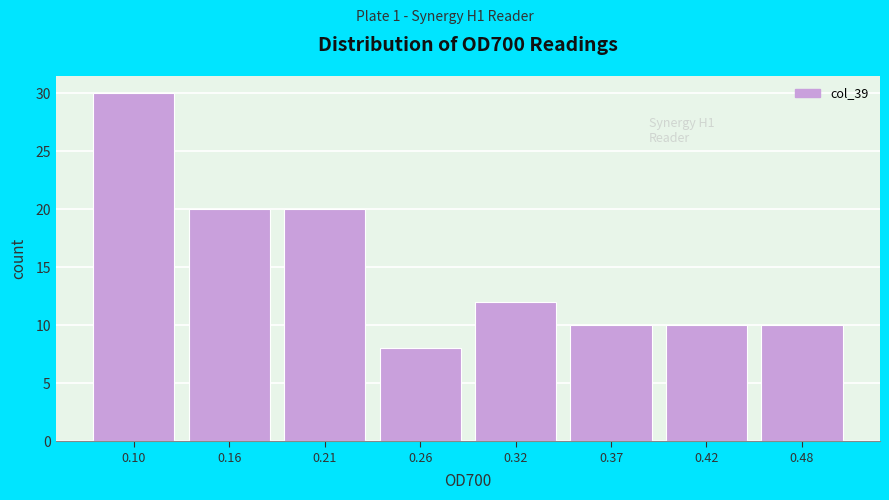

Over which range of the x-axis is the bar tallest?

0.08 to 0.13